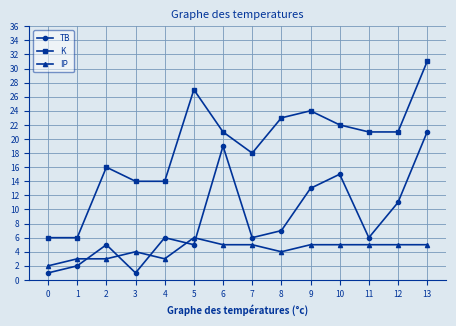

Count the number of categories in the chart.

14